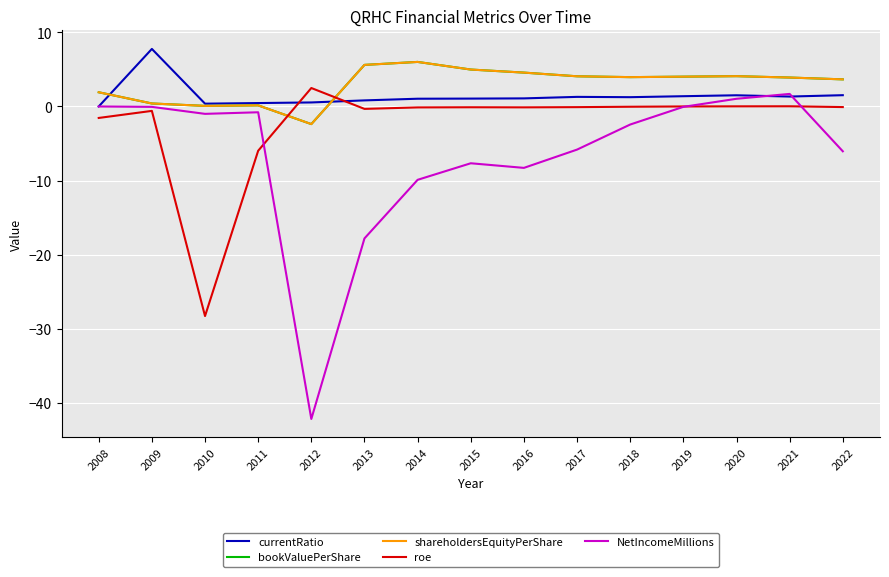

Does the chart display data point markers on the line(s)?

No